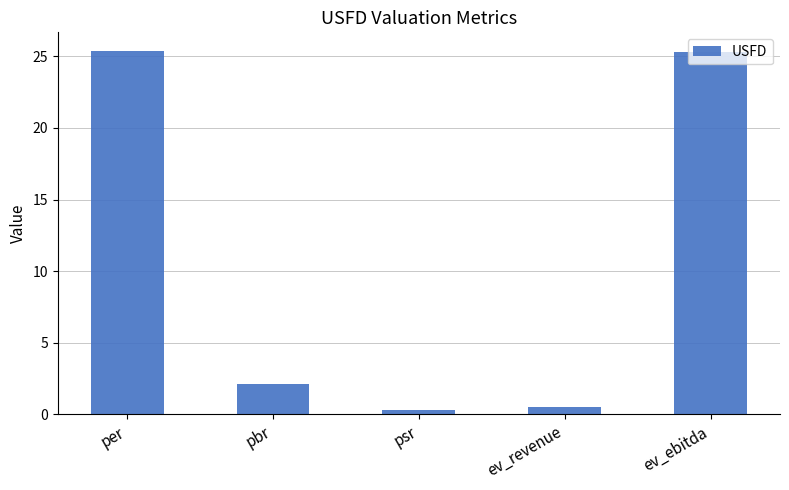

What is the label of the 4th bar from the right?

pbr